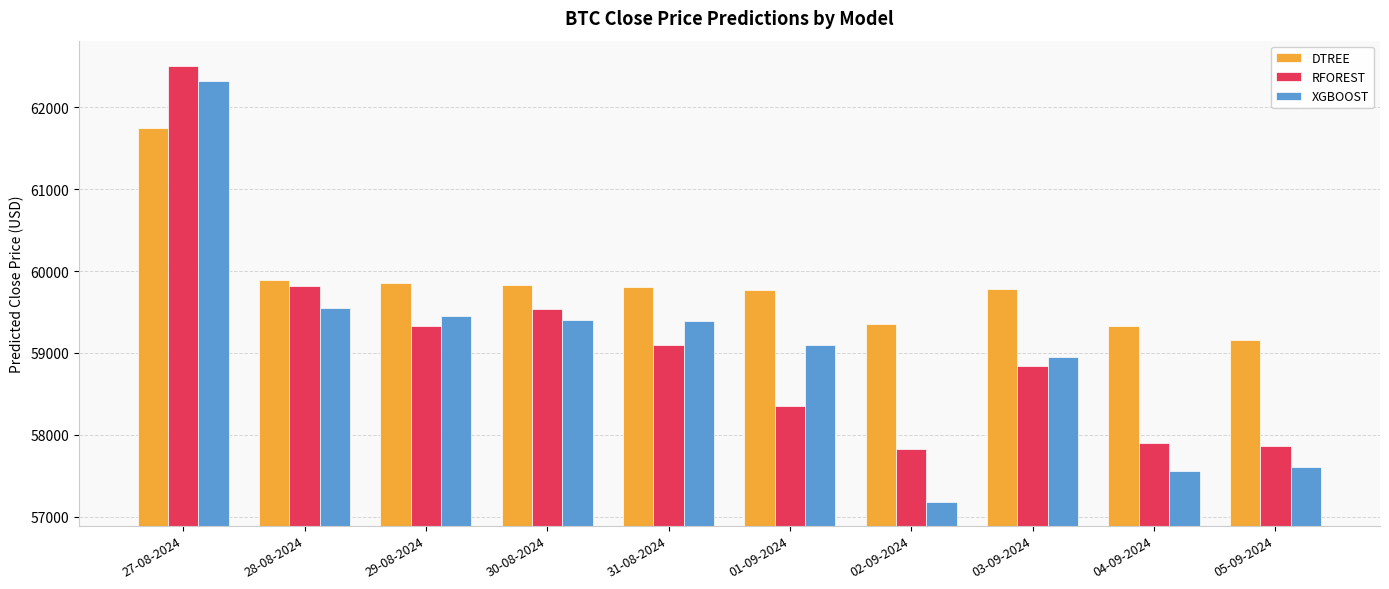

What position from the left is 02-09-2024?

7